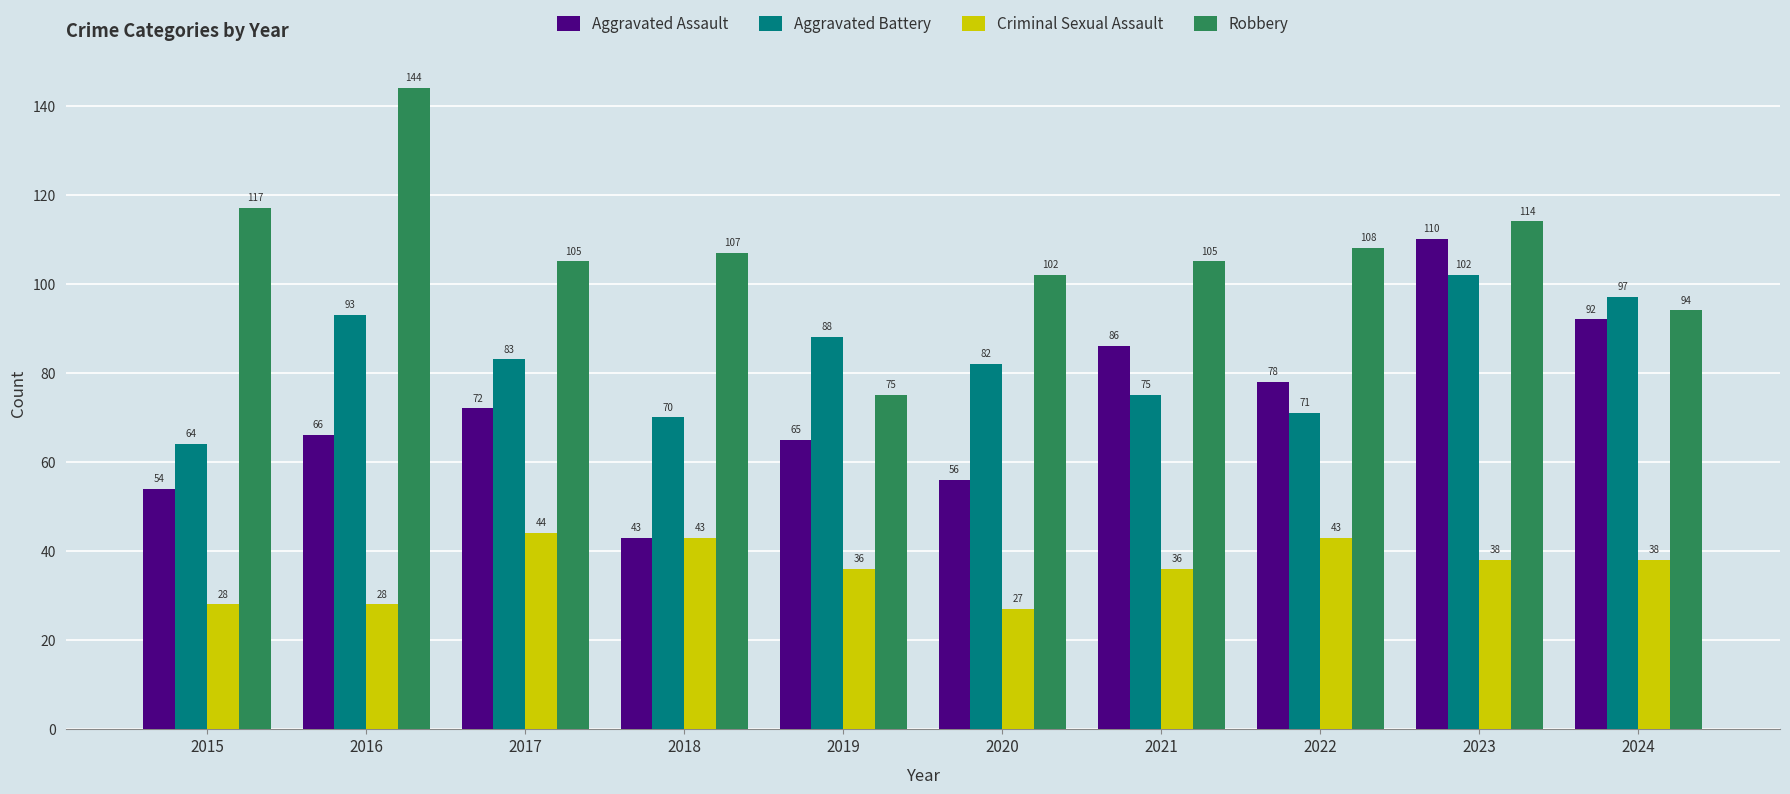

Is it true that Robbery equals 90 at 2016?

False